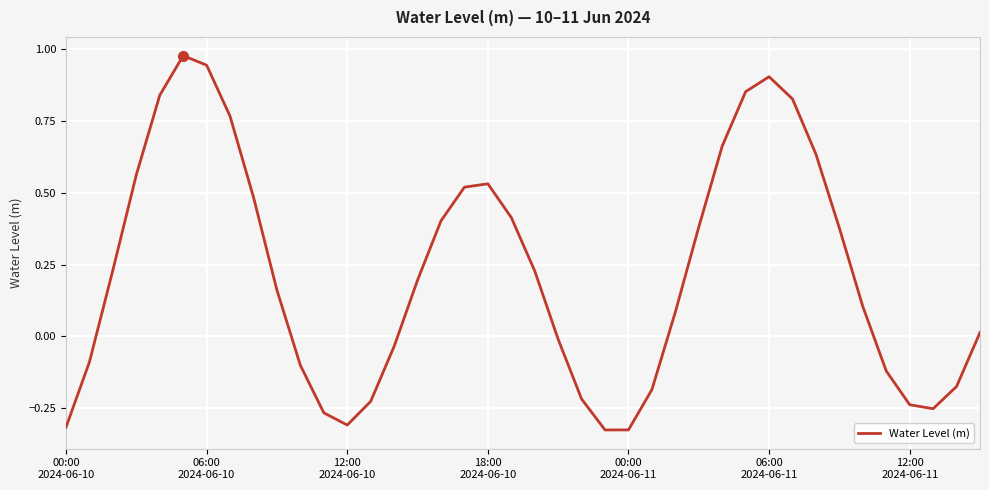

How many values are below zero?

16